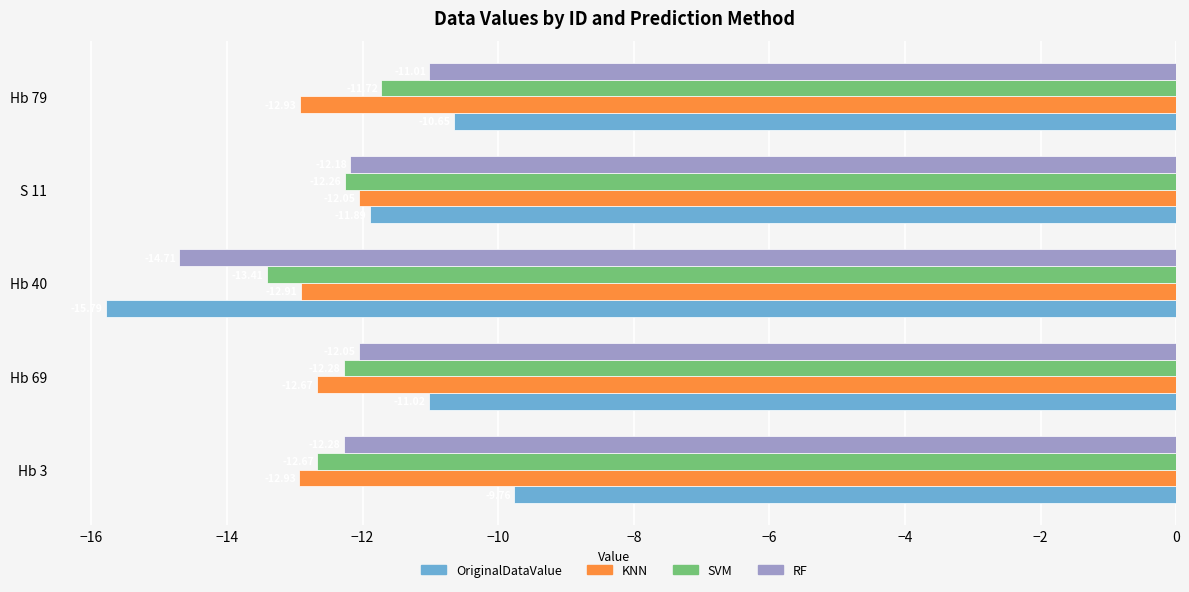

At Hb 40, list the series in order from smallest to largest.

OriginalDataValue, RF, SVM, KNN